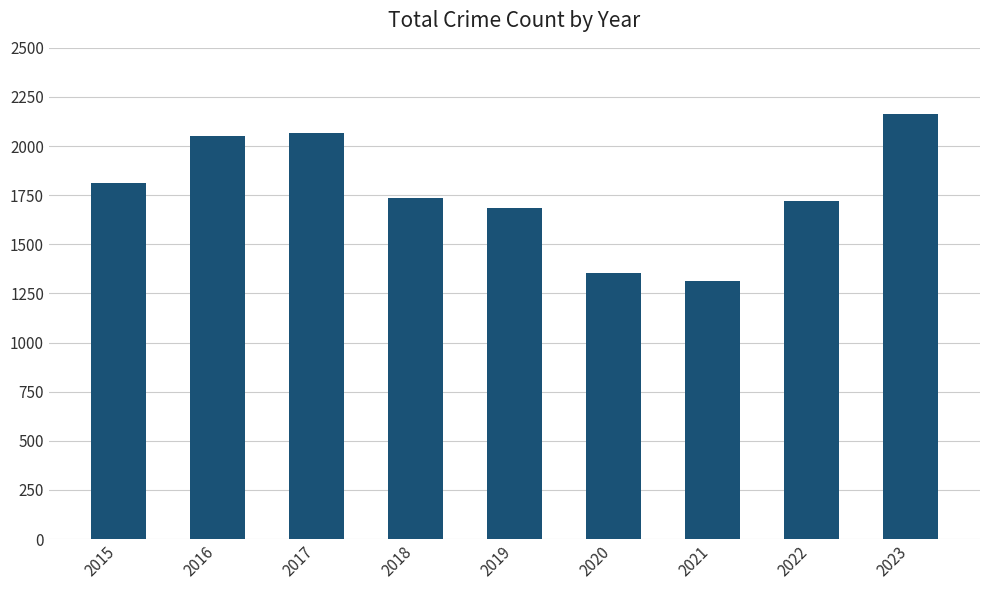

What is the value of the 3rd bar from the left?

2066